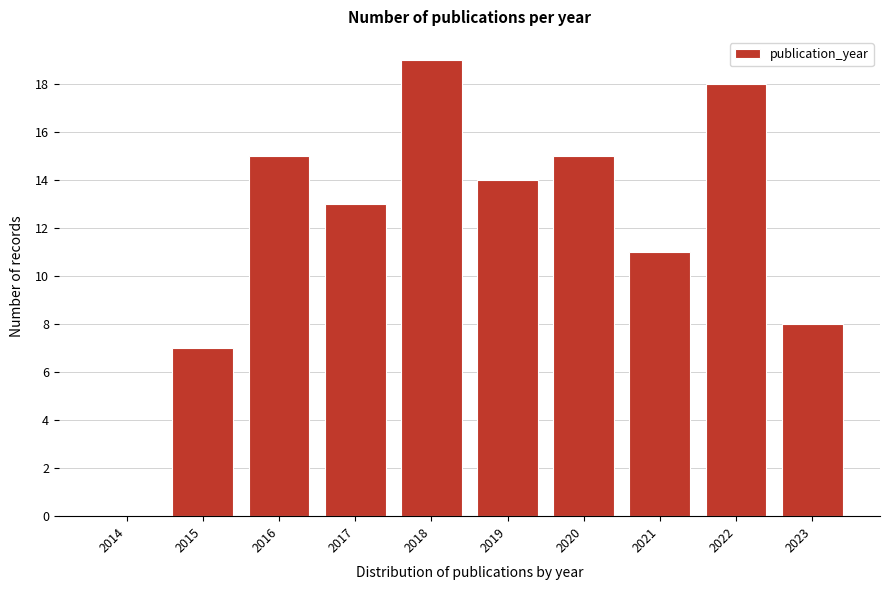

Reading left to right, what are all the values shown in this chart?

2014=0	2015=7	2016=15	2017=13	2018=19	2019=14	2020=15	2021=11	2022=18	2023=8